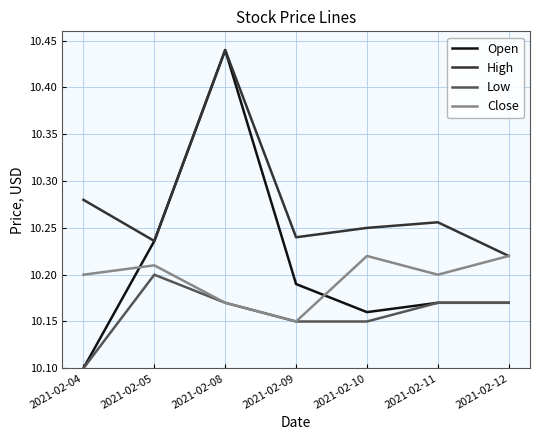

At which label is High closest to 10?

2021-02-12